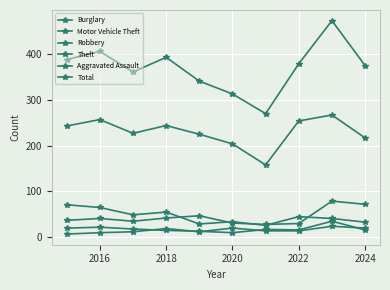

What is the value of the Motor Vehicle Theft point at the 2nd from the left?

41